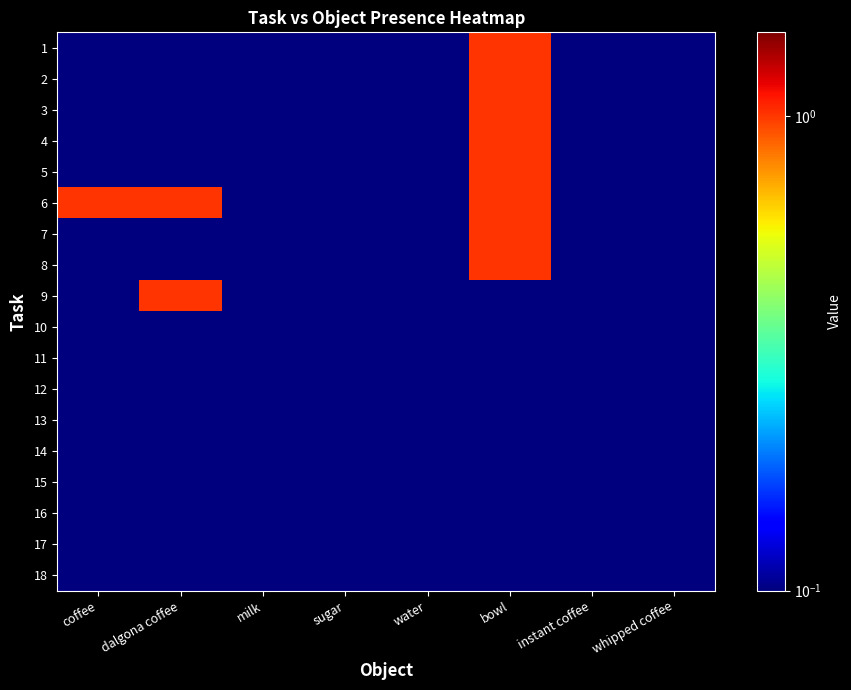

At how many categories does at least one series exceed 0?

8